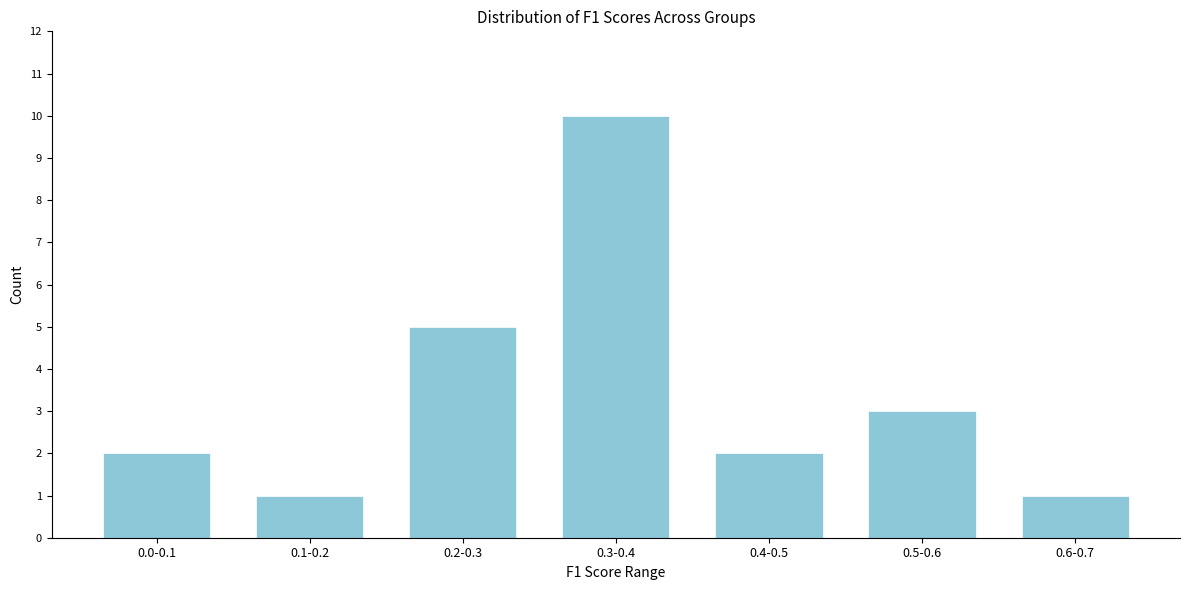

Reading right to left, extract all data points from this chart.

1	3	2	10	5	1	2